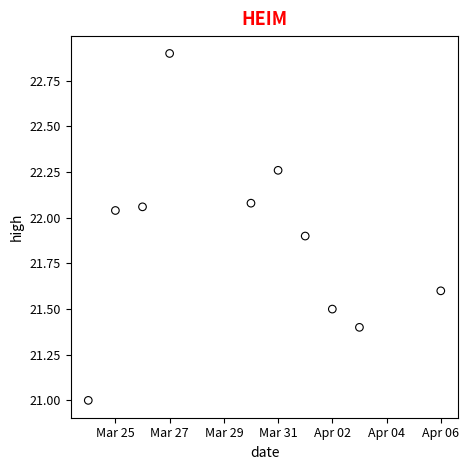

What is the average Y value?

21.9